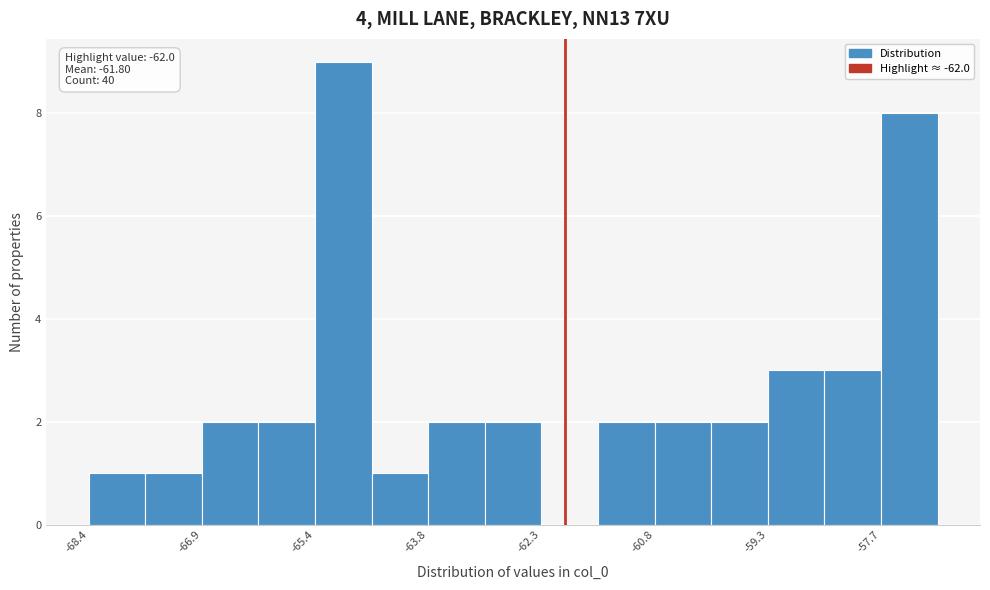

Read against the x-axis, roughly where is the centre of the tallest bar?

-65.0